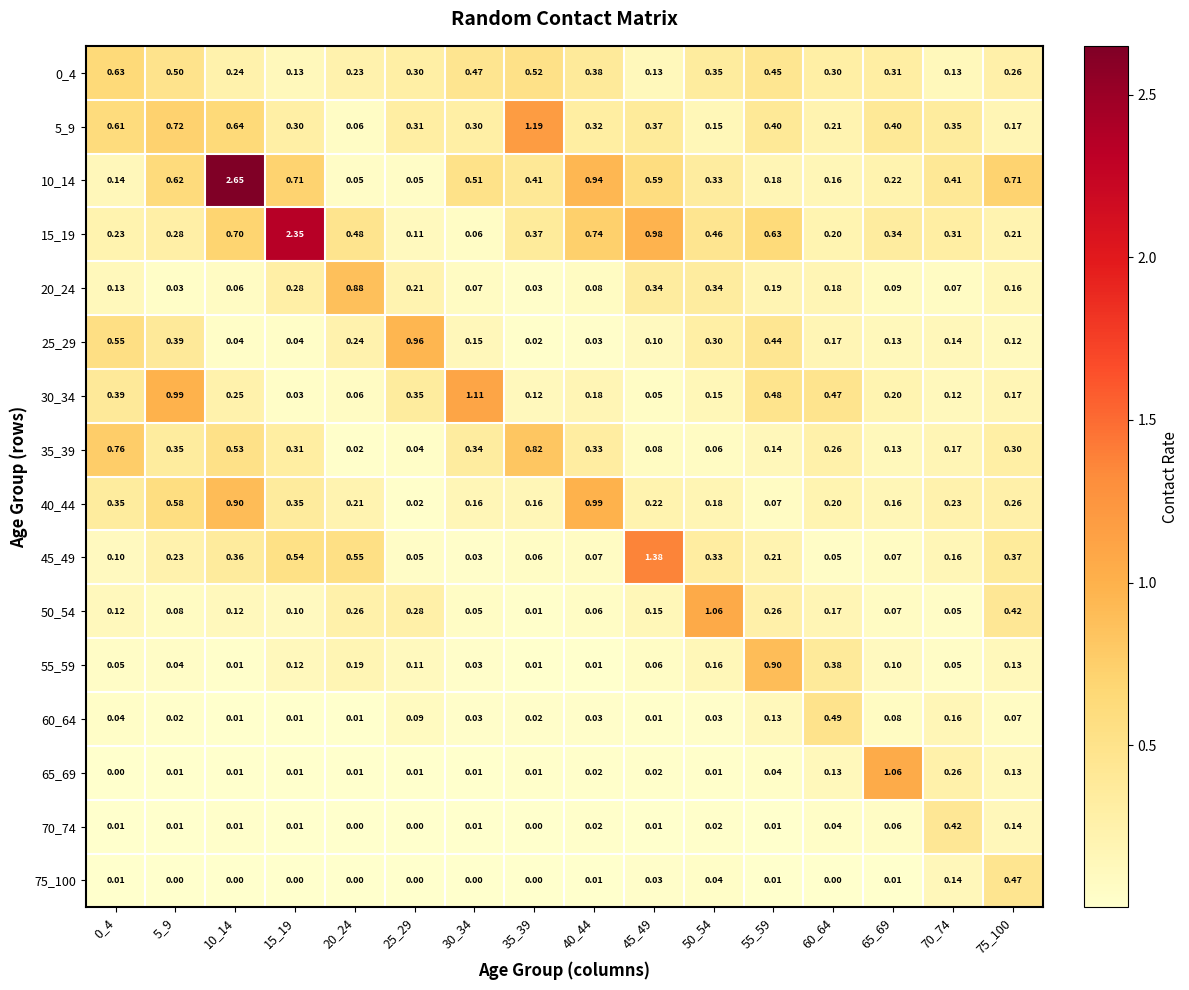

Is the value of 10_14 at 25_29 greater than the value of 35_39 at 70_74?

No